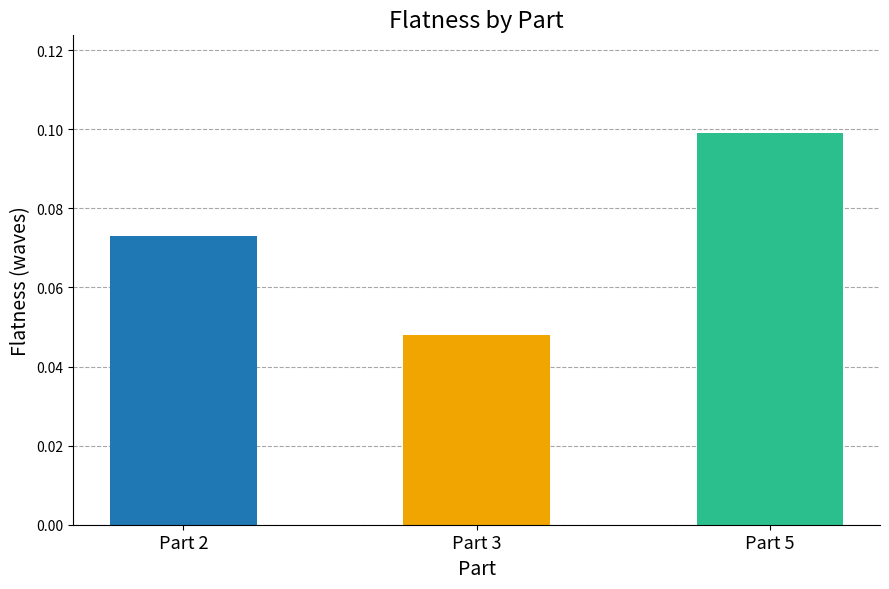

What is the value of the 1st bar from the left?

0.1